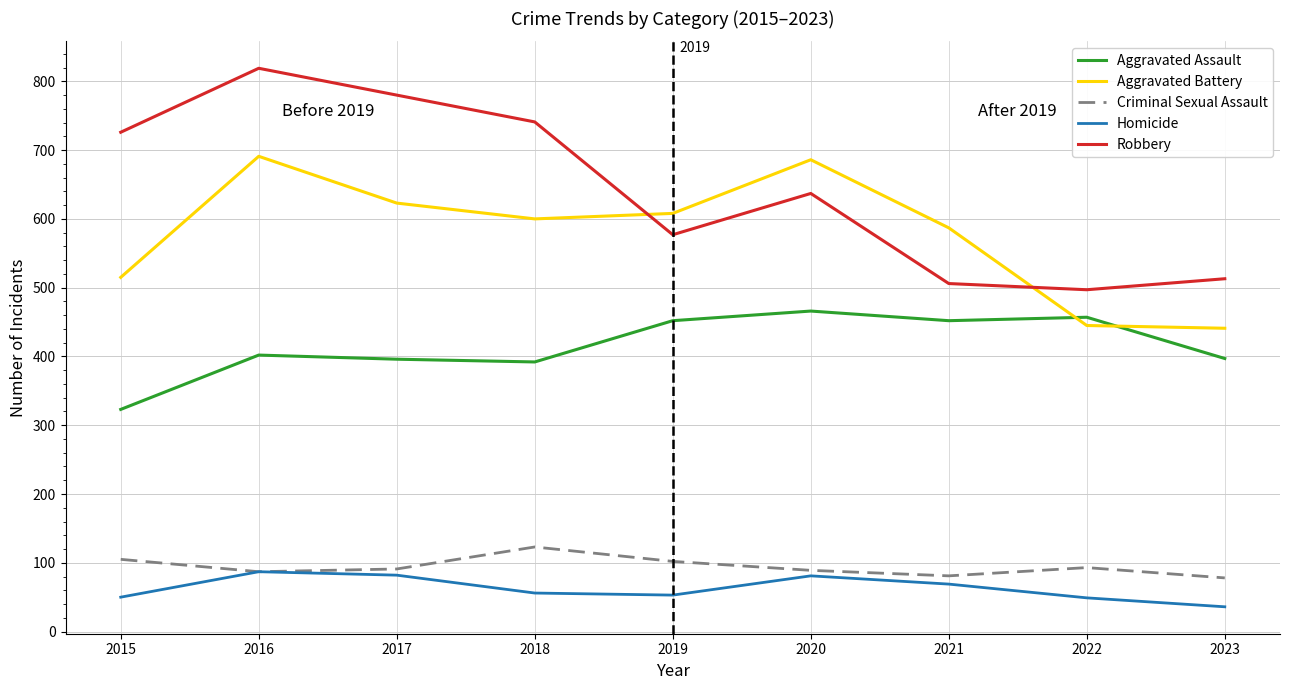

What is the sum of the Robbery values at 2015 and 2018?

1467